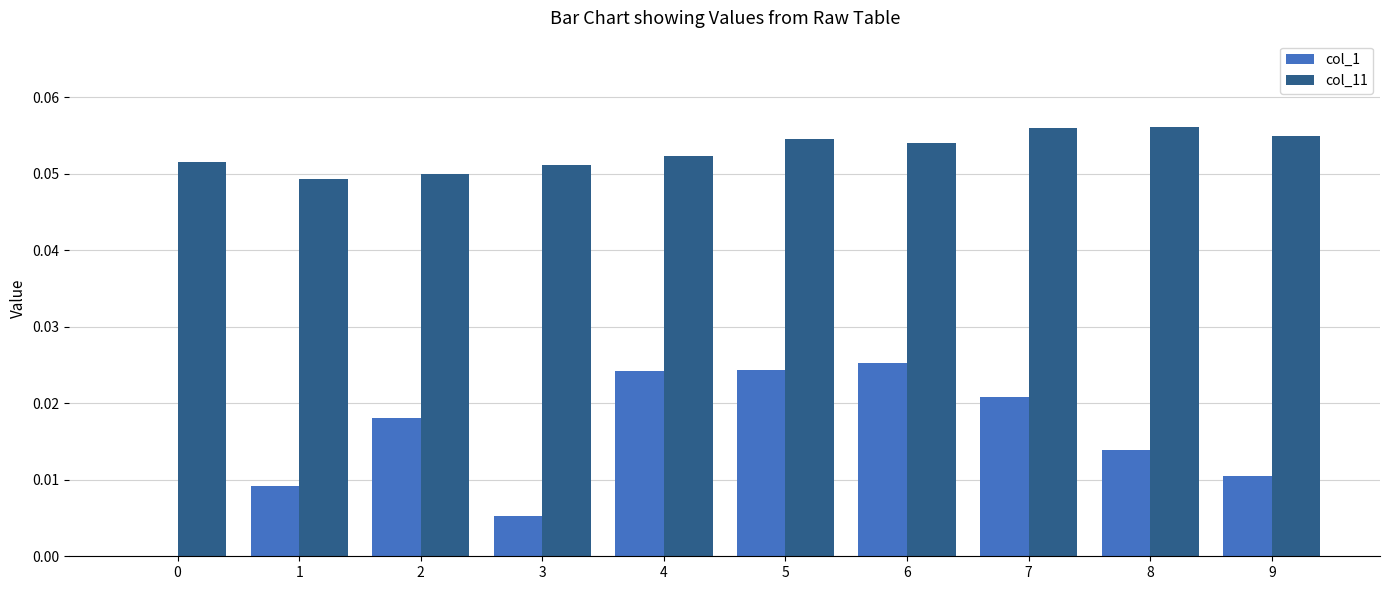

The value of col_11 at 3 is 0.0. True or false?

False